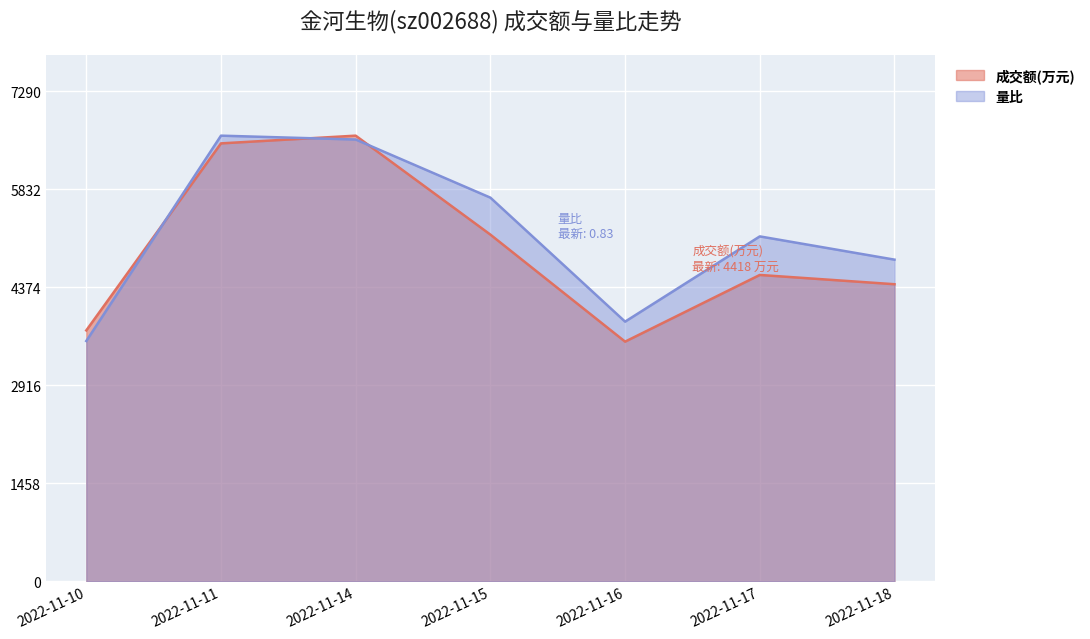

What is the difference between the 成交额(万元) values at 2022-11-10 and 2022-11-16?

167.0